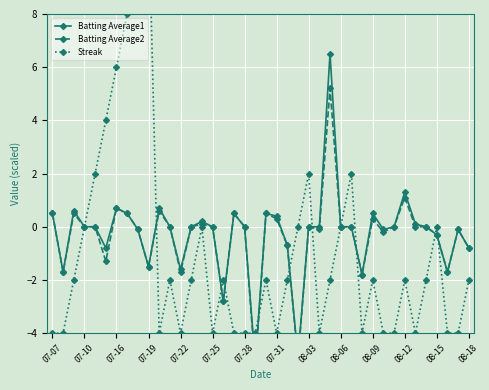

The Batting Average2 series shows -0.3 at 31. True or false?

False